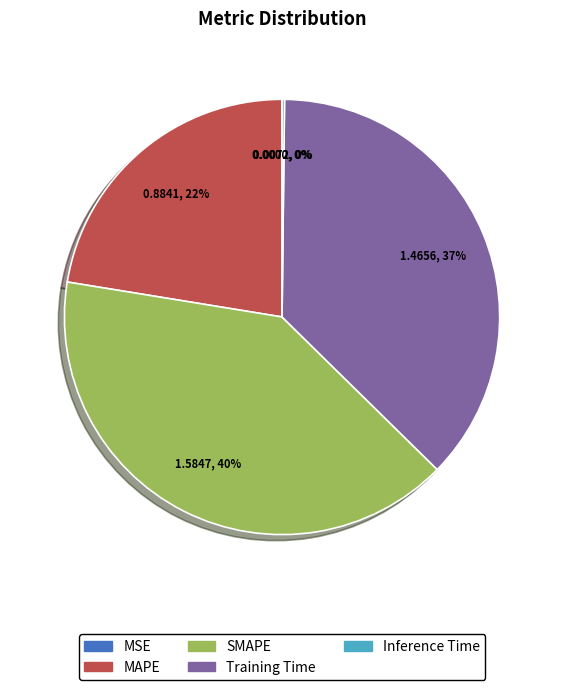

What is the largest slice in the pie chart?

SMAPE